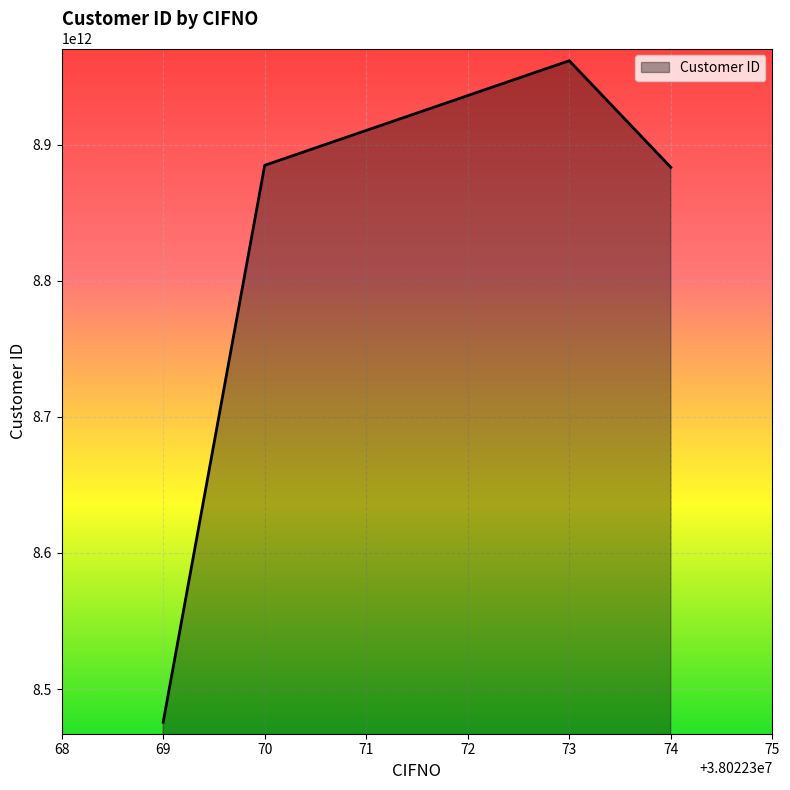

What is the average value?

8801324729111